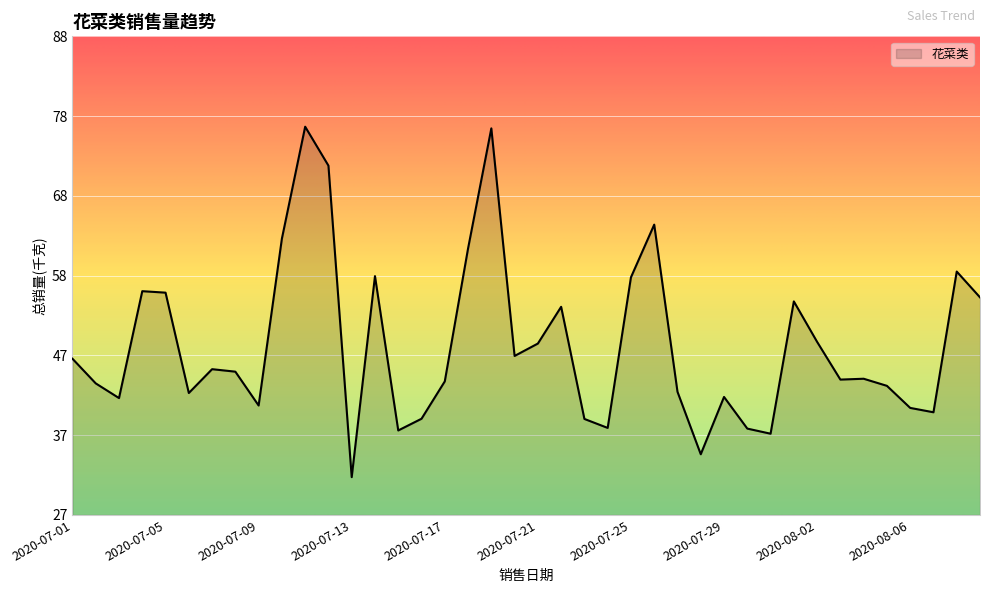

What is the sum of all values?

1953.9